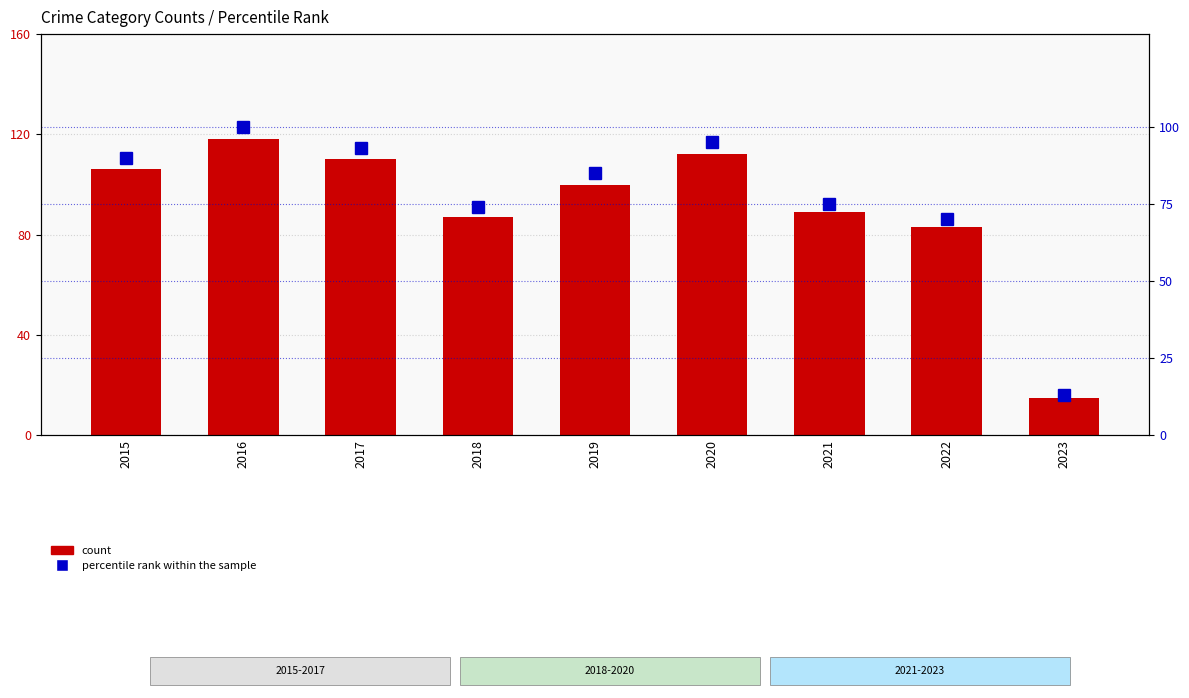

What is the difference between the percentile rank within the sample values at 2021 and 2022?

5